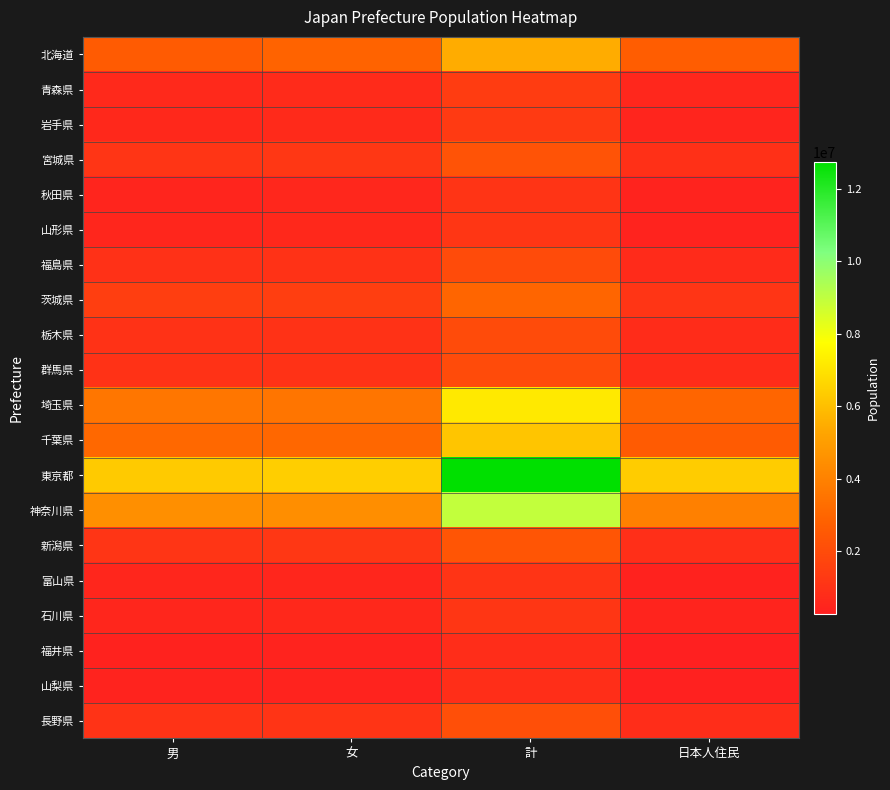

Reading left to right, extract all data points from this chart.

北海道: 男=2590781	女=2879937	計=5470718	日本人住民=2697252
青森県: 男=653642	女=724387	計=1378029	日本人住民=579600
岩手県: 男=631916	女=683154	計=1315070	日本人住民=508387
宮城県: 男=1127162	女=1185994	計=2313156	日本人住民=927130
秋田県: 男=509745	女=570067	計=1079812	日本人住民=421372
山形県: 男=557064	女=599308	計=1156372	日本人住民=400848
福島県: 男=966872	女=1014011	計=1980883	日本人住民=748302
茨城県: 男=1479295	女=1477889	計=2957184	日本人住民=1141155
栃木県: 男=990222	女=996980	計=1987202	日本人住民=765100
群馬県: 男=983127	女=1005474	計=1988601	日本人住民=775939
埼玉県: 男=3599241	女=3560368	計=7159609	日本人住民=2967397
千葉県: 男=3078058	女=3066551	計=6144609	日本人住民=2601206
東京都: 男=6306859	女=6433229	計=12740088	日本人住民=6346821
神奈川県: 男=4483353	女=4445233	計=8928586	日本人住民=3972351
新潟県: 男=1144197	女=1214130	計=2358327	日本人住民=860017
富山県: 男=524407	女=560452	計=1084859	日本人住民=393406
石川県: 男=558177	女=598334	計=1156511	日本人住民=453783
福井県: 男=389277	女=412224	計=801501	日本人住民=274644
山梨県: 男=418970	女=434930	計=853900	日本人住民=338762
長野県: 男=1045901	女=1095583	計=2141484	日本人住民=820871